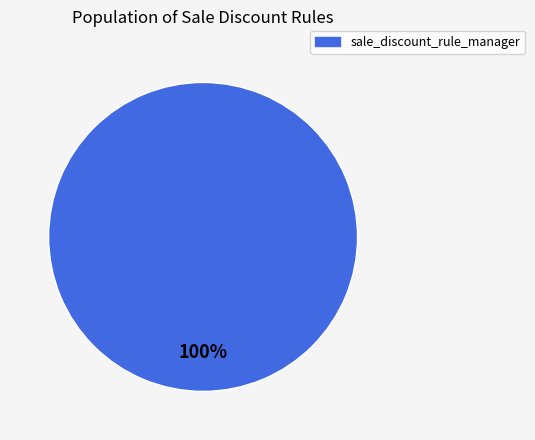

How many segments does this pie chart have?

2